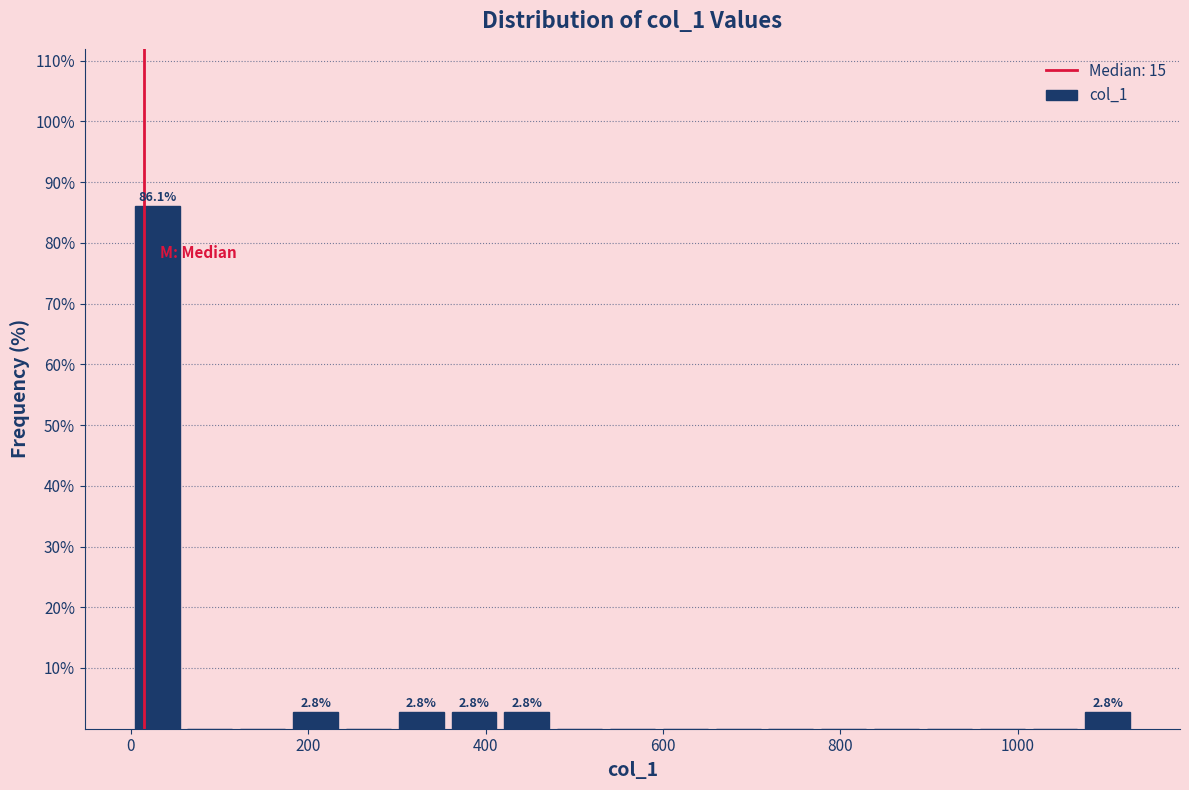

Around what value on the x-axis is the tallest bar? Give the approximate position of its centre, as read against the axis.

20